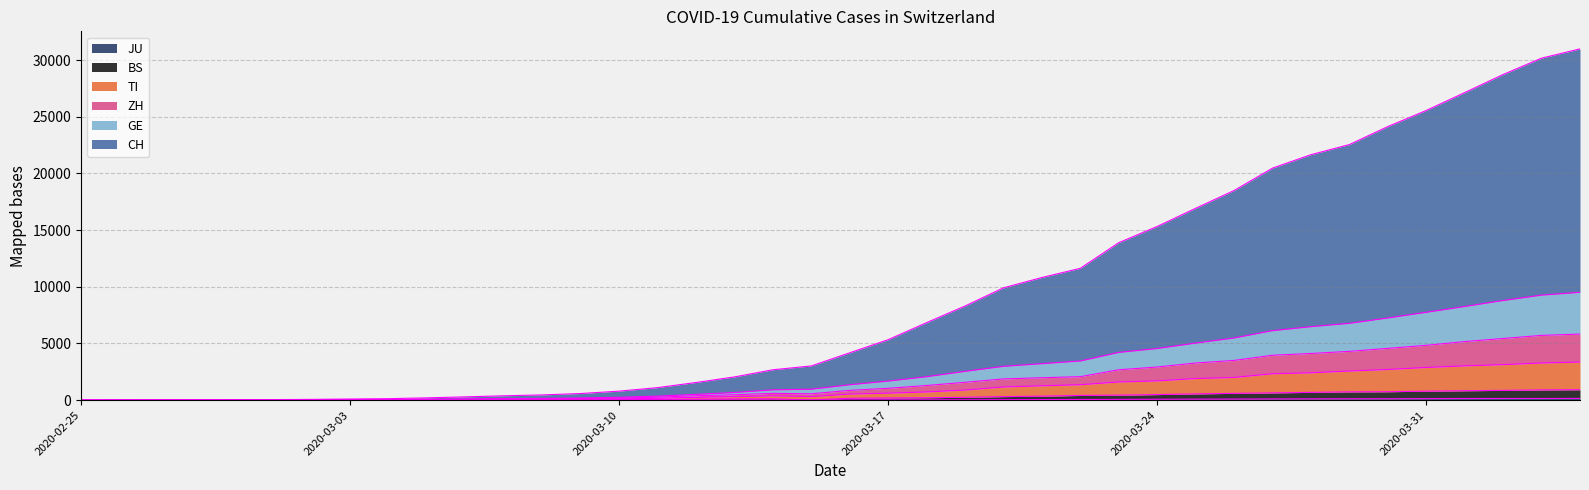

Which series has the widest spread of values?

CH